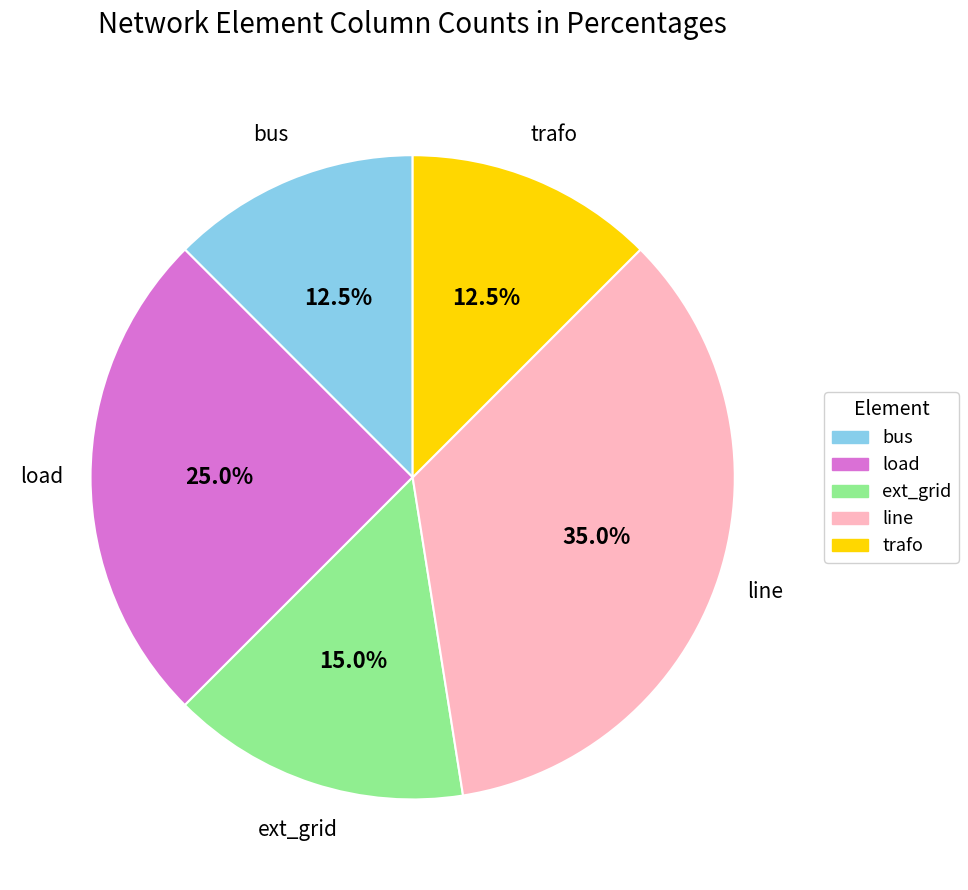

Is ext_grid the majority of the pie?

No